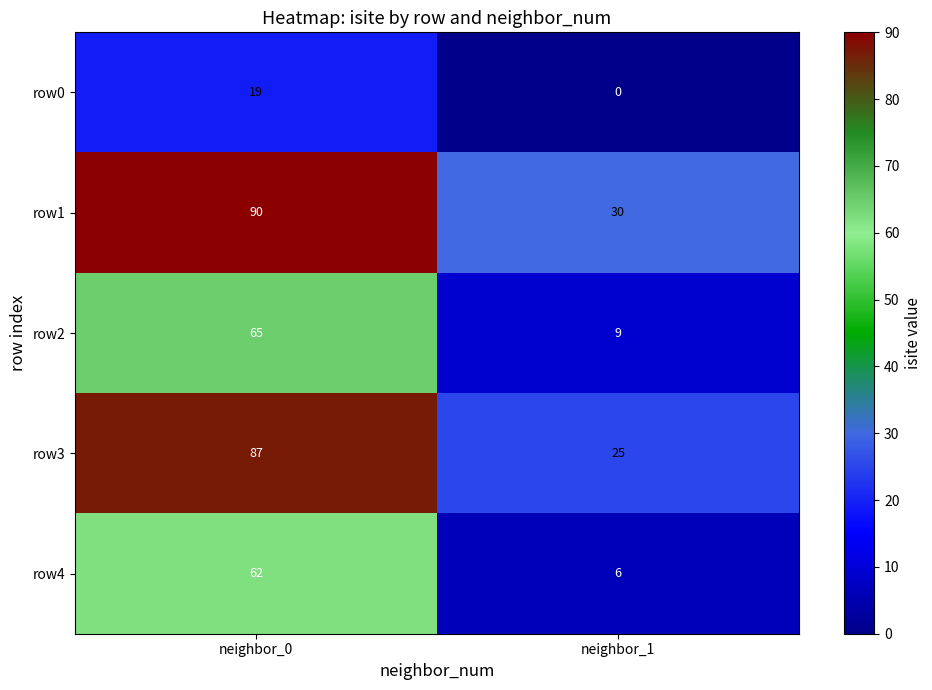

True or false: row1 has a value of 60 at neighbor_0.

False